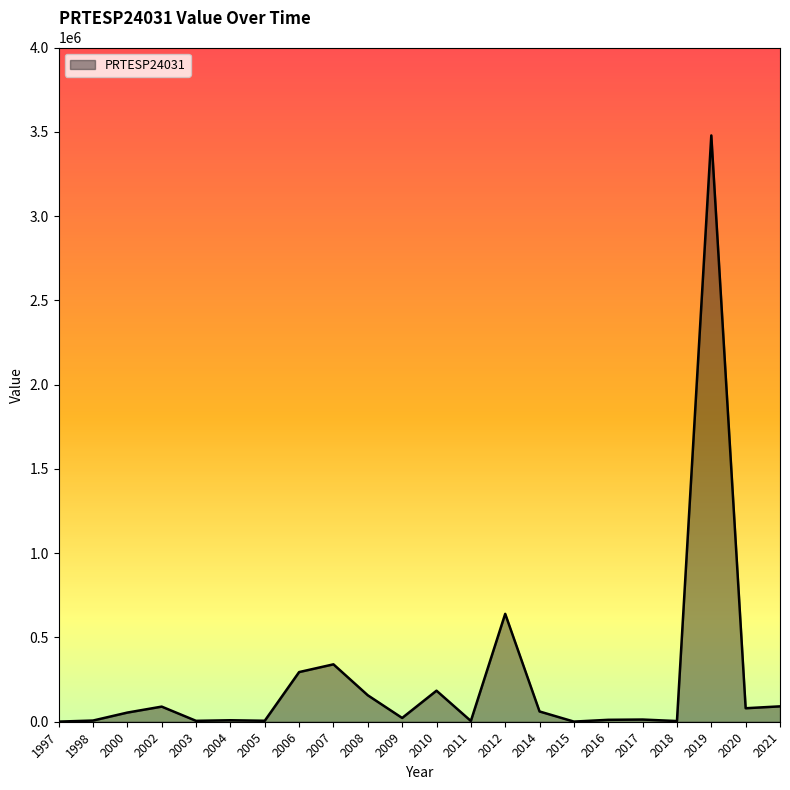

What is the greatest value displayed?

3479548